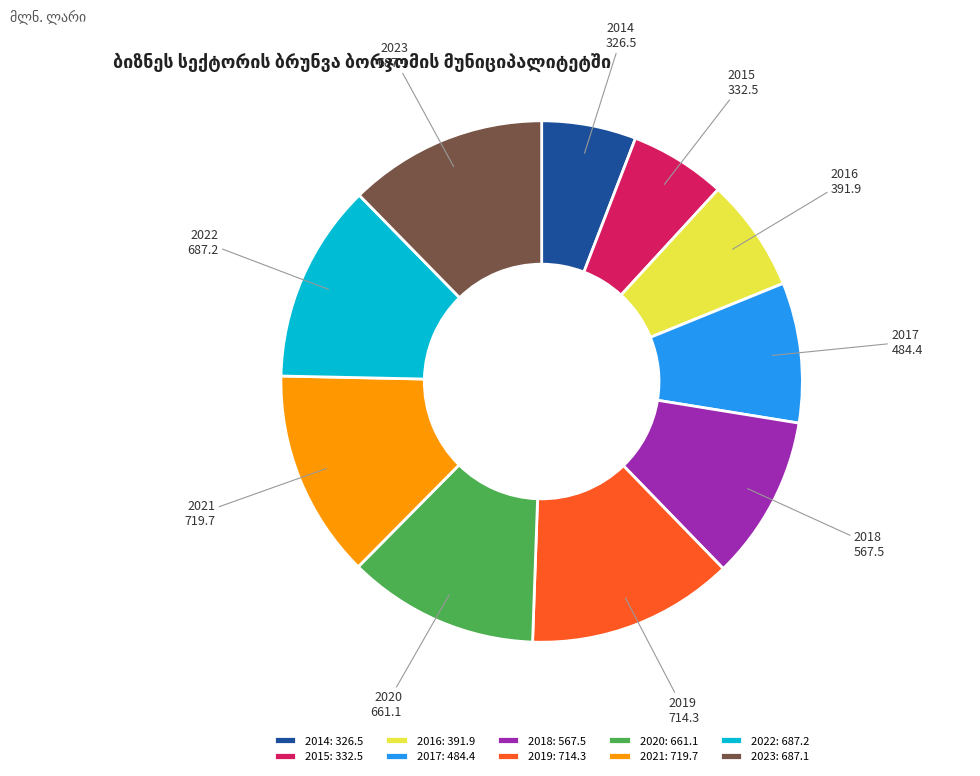

Is there any slice that represents more than half of the pie?

No